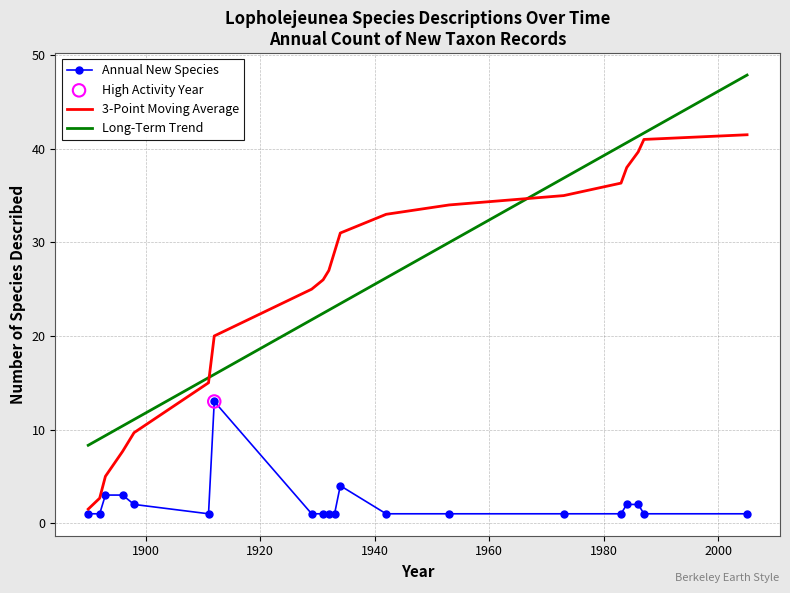

List the series in order of their peak value, lowest first.

Annual New Species, 3-Point Moving Average, Long-Term Trend